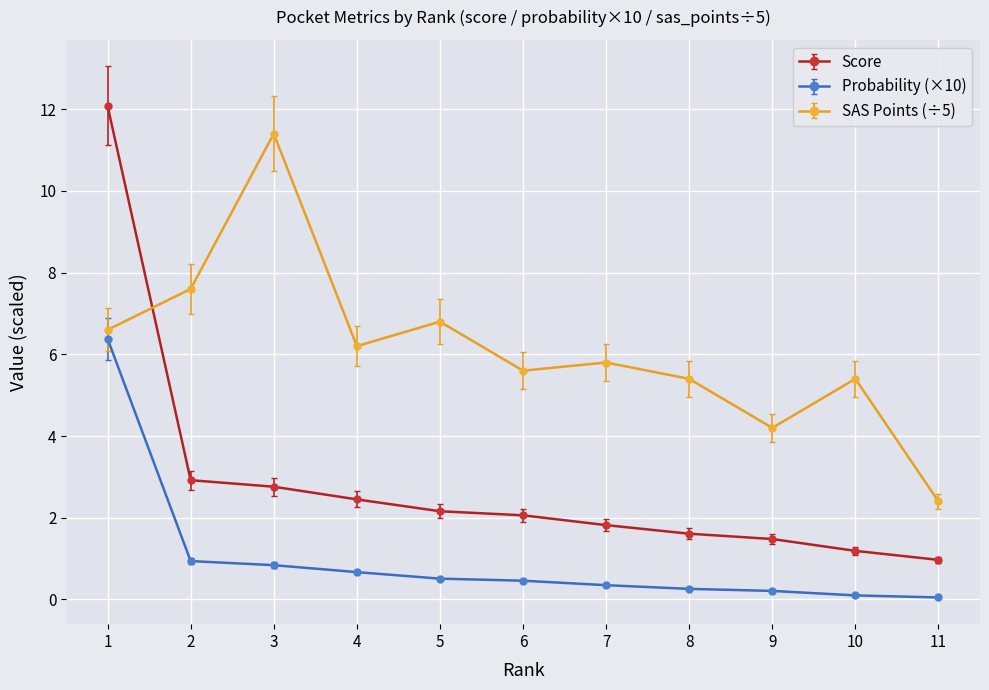

The Probability (×10) series shows 1.5 at 2. True or false?

False